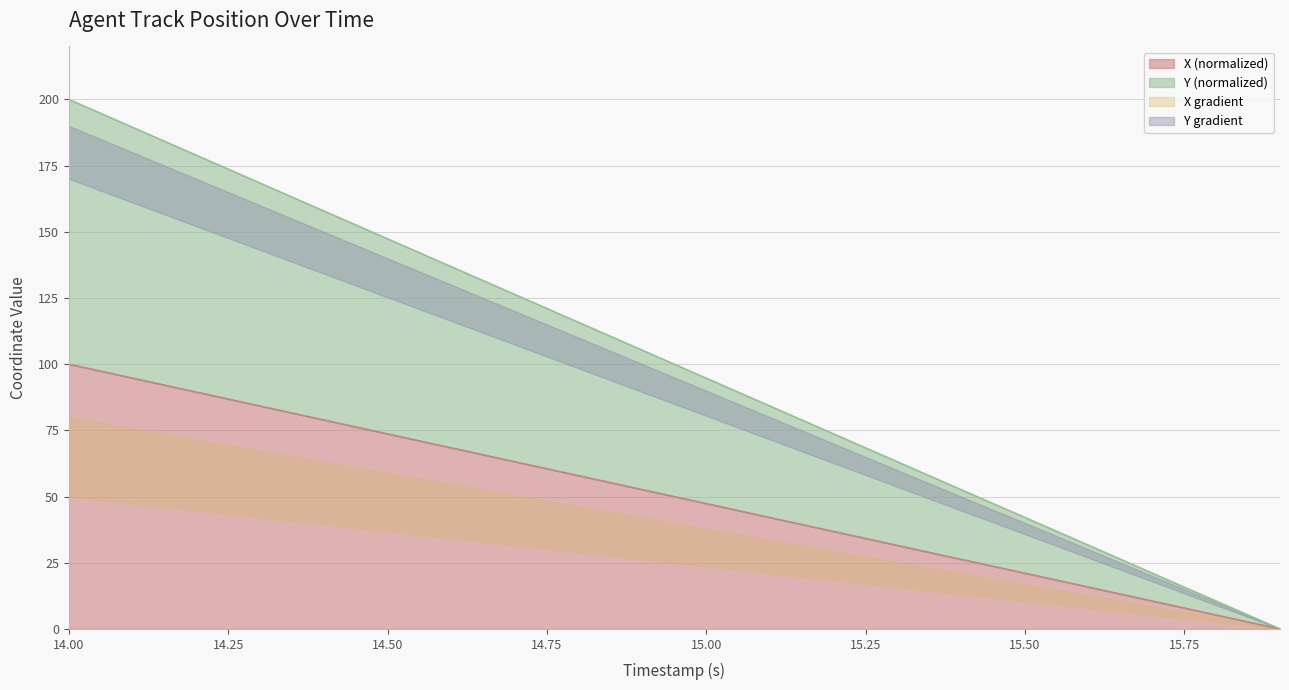

What is the maximum value for X (normalized)?

100.0